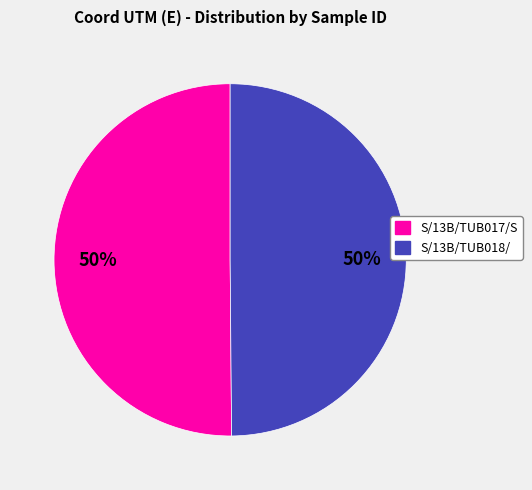

To the nearest percent, what is the combined percentage of S/13B/TUB018/ and S/13B/TUB017/S?

100%